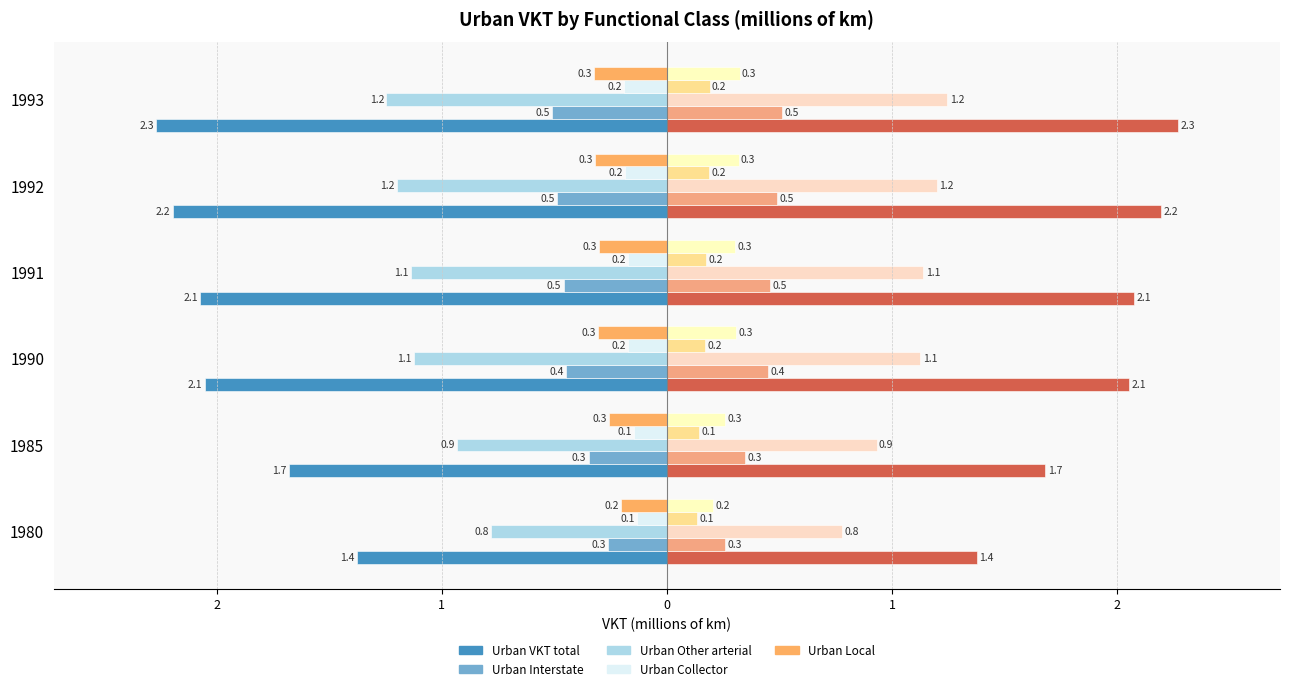

How many data points in Urban Other arterial are less than -1?

4